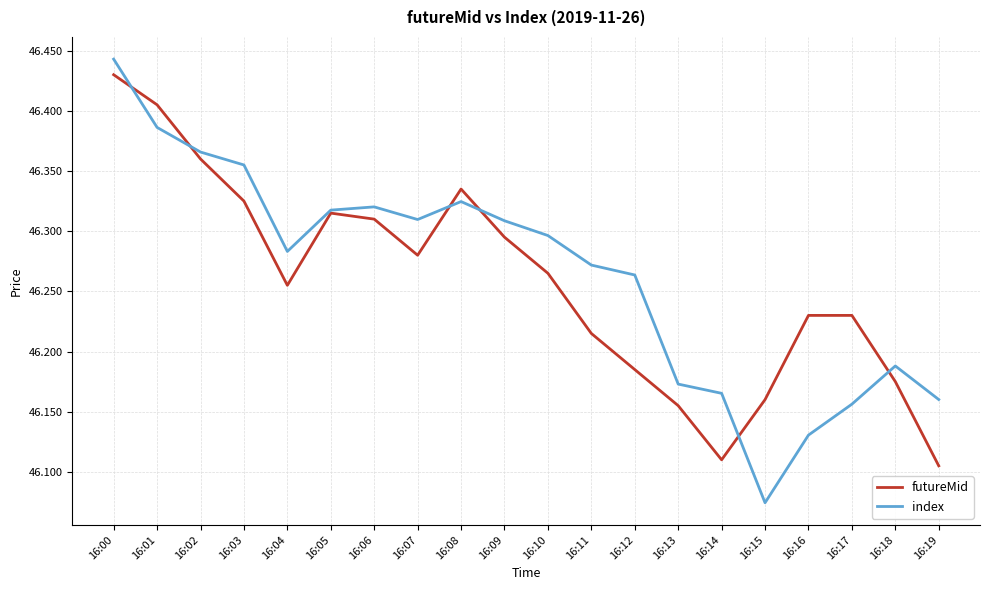

True or false: futureMid has more than 0 interior local peaks.

True